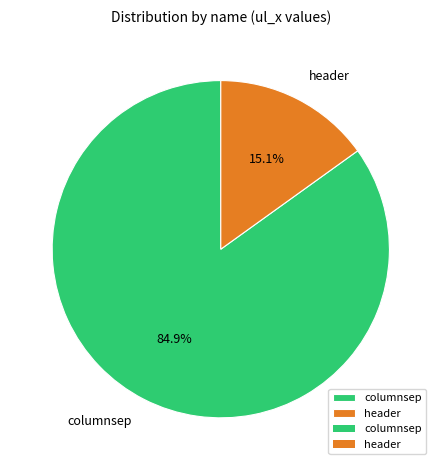

Which category has the biggest portion of the pie?

columnsep